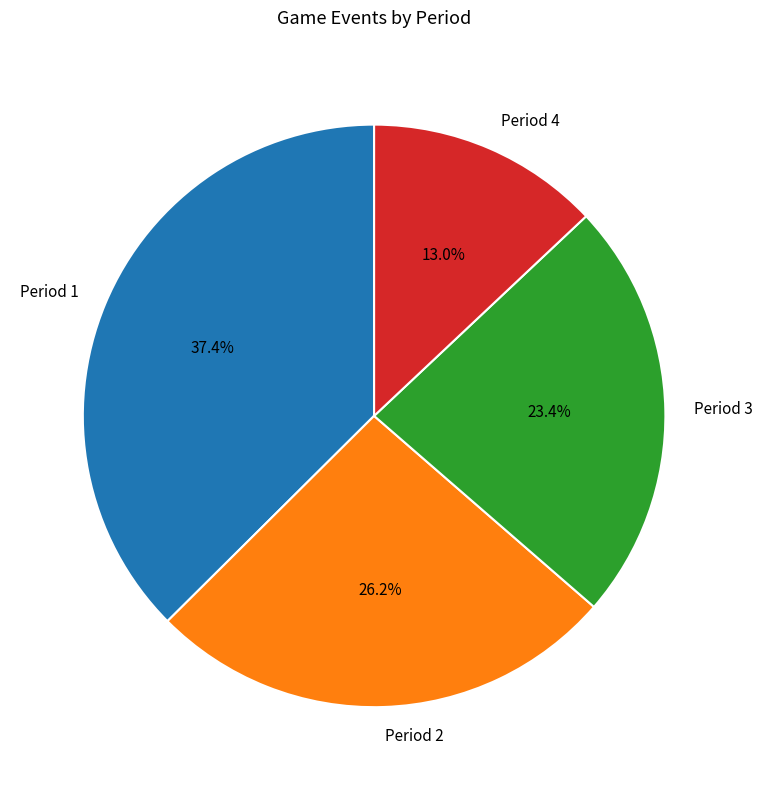

To the nearest percent, what is the difference between the largest and smallest slice percentages?

24%